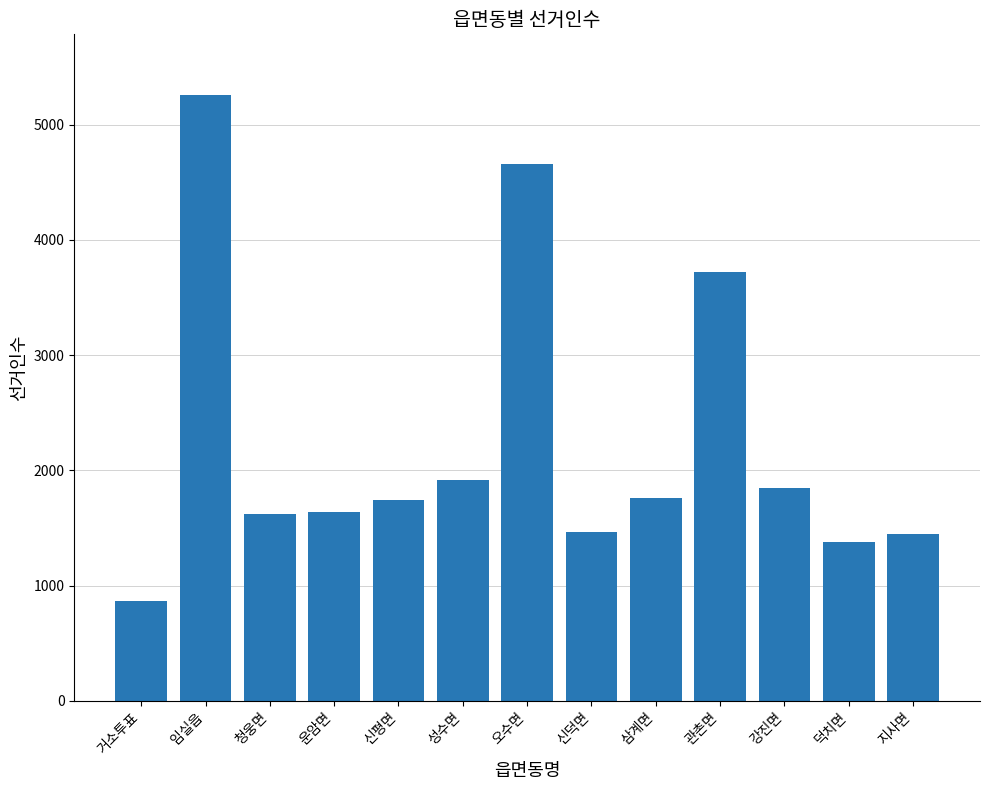

At which label is the value closest to 3060?

관촌면